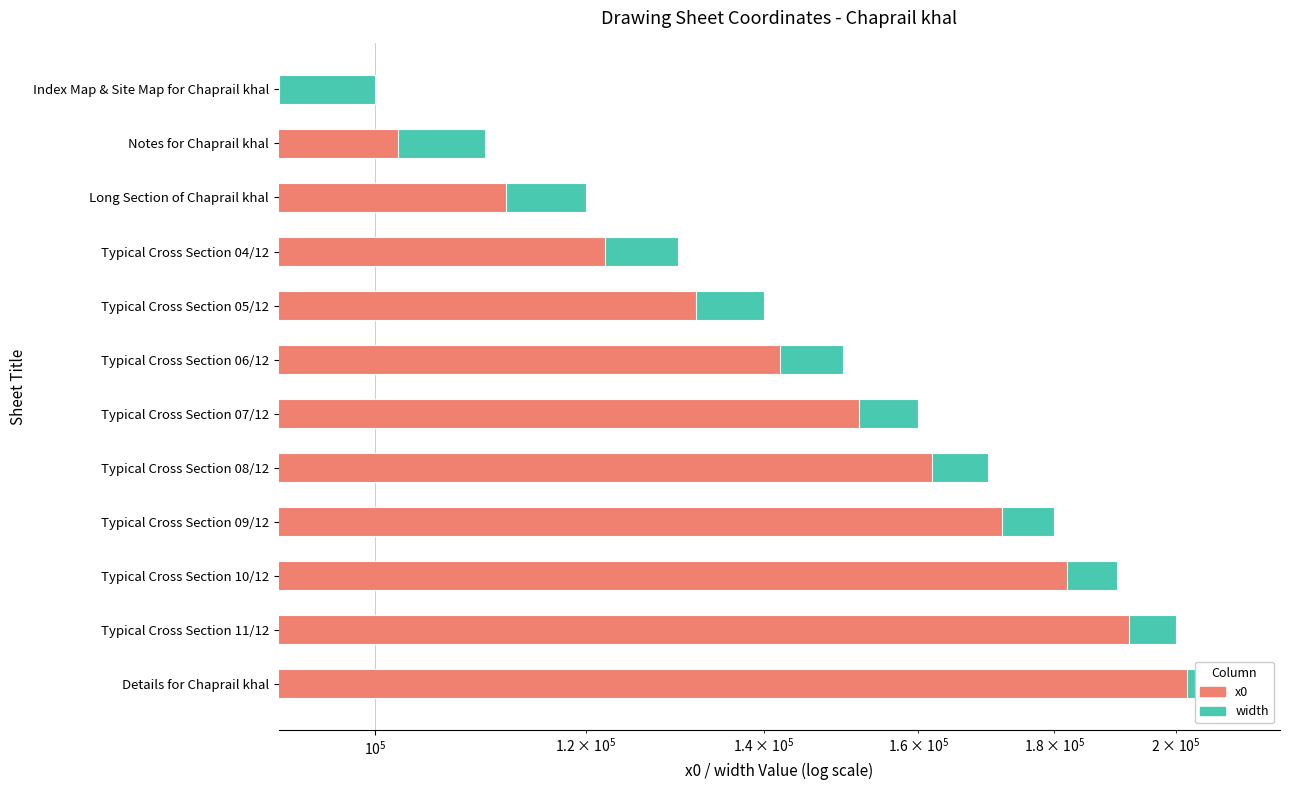

The x0 series shows 79809.4 at Typical Cross Section 08/12. True or false?

False